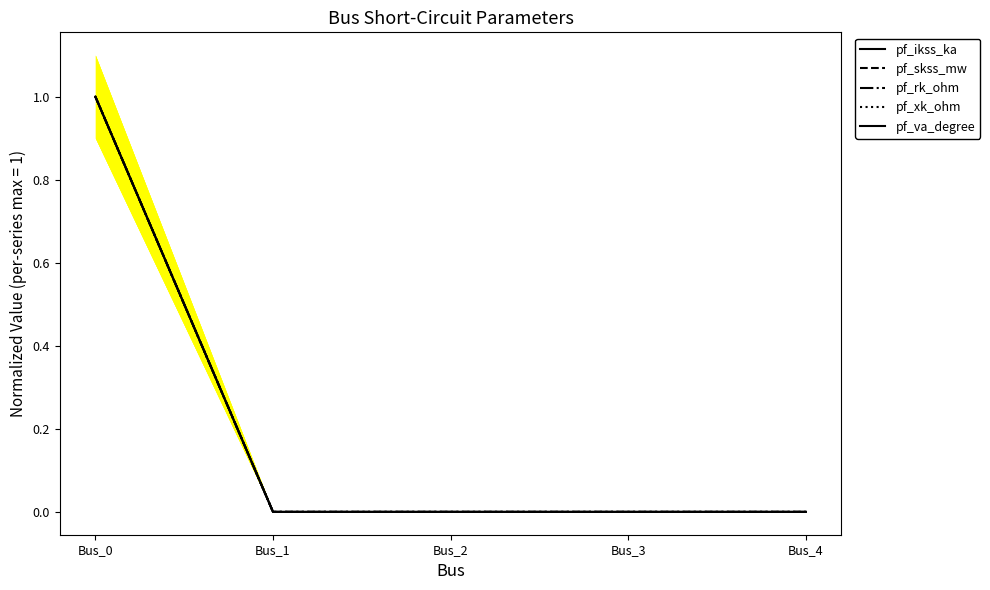

Which series has the largest total across all categories?

pf_ikss_ka